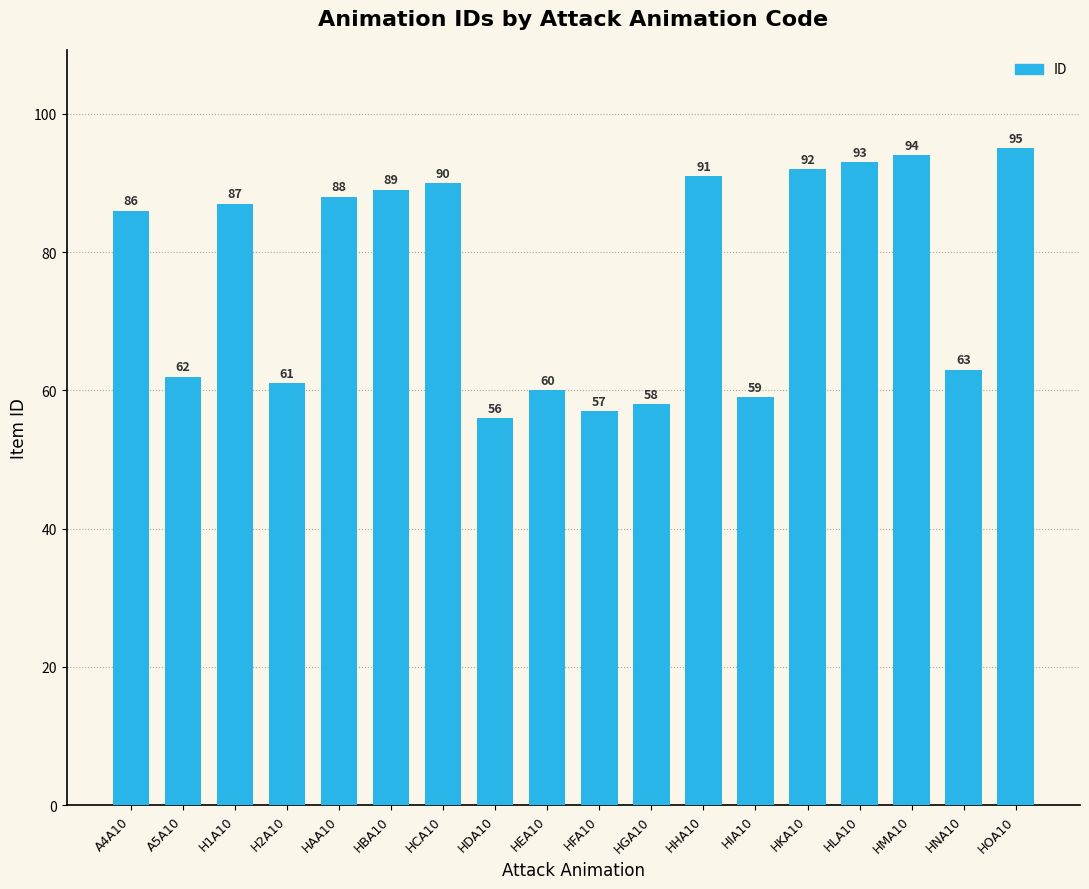

List the labels in order of value, smallest first.

HDA10, HFA10, HGA10, HIA10, HEA10, H2A10, A5A10, HNA10, A4A10, H1A10, HAA10, HBA10, HCA10, HHA10, HKA10, HLA10, HMA10, HOA10